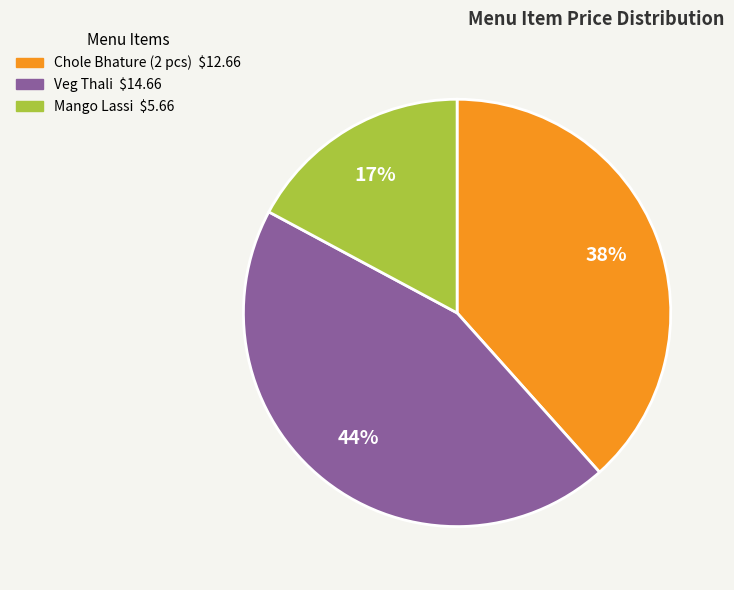

To the nearest percent, what portion does Mango Lassi represent?

17%